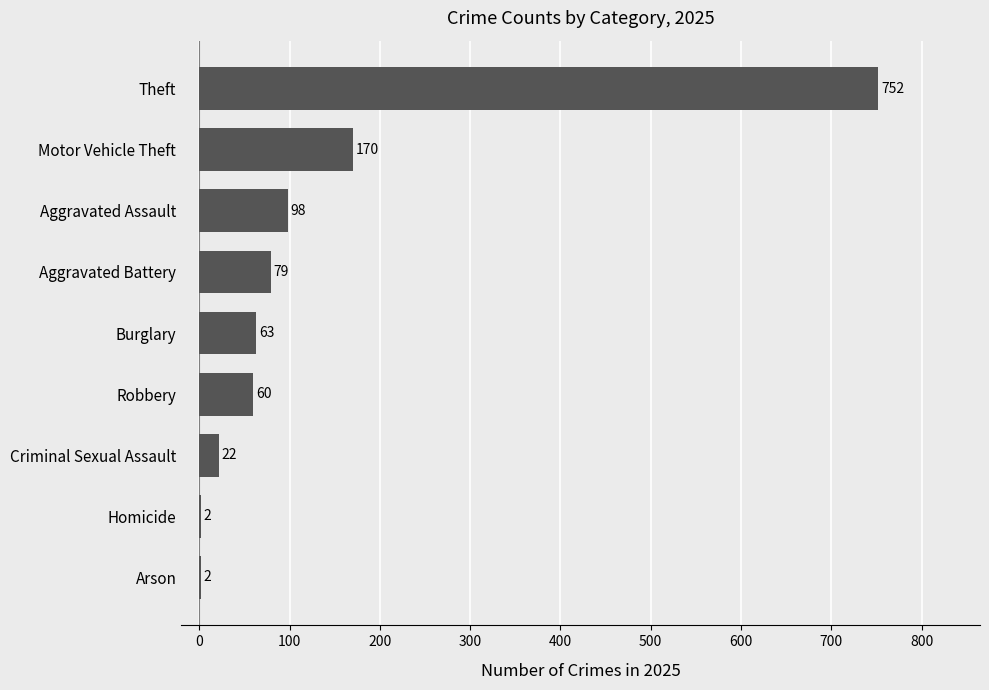

What is the maximum value shown in the chart?

752